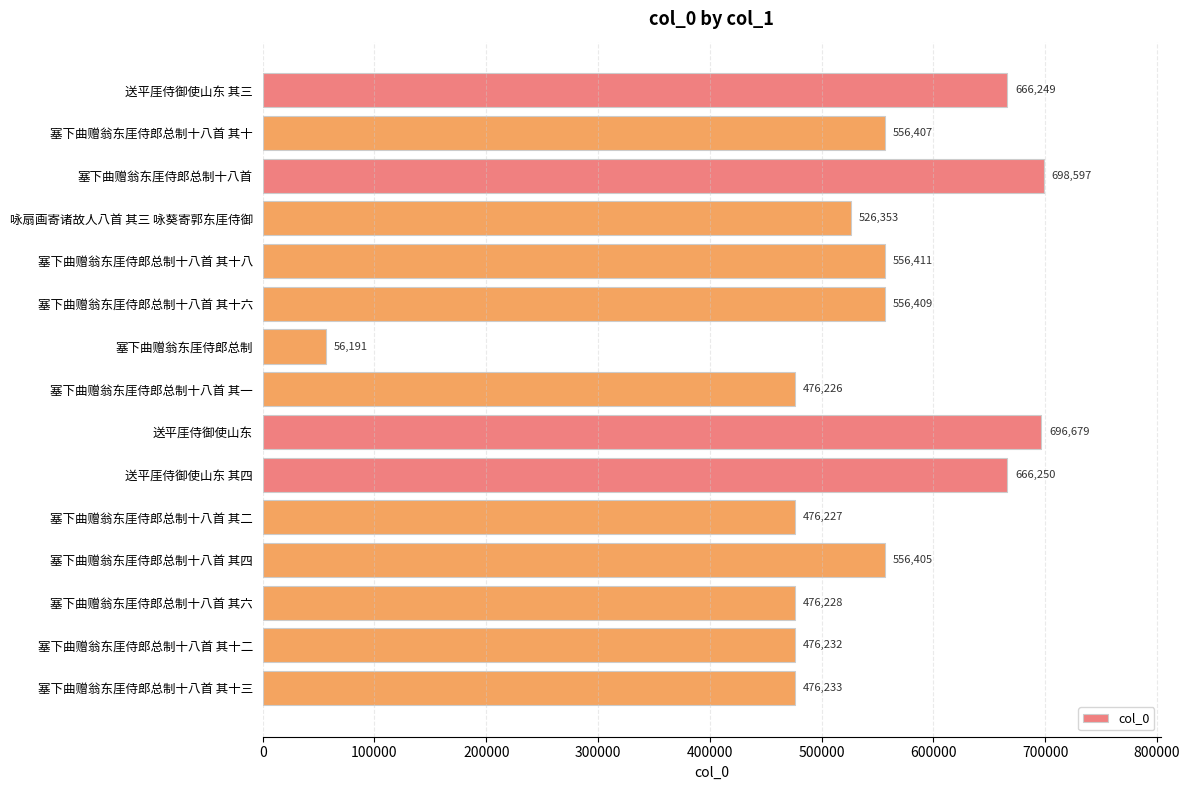

Reading top to bottom, extract all data points from this chart.

666249	556407	698597	526353	556411	556409	56191	476226	696679	666250	476227	556405	476228	476232	476233